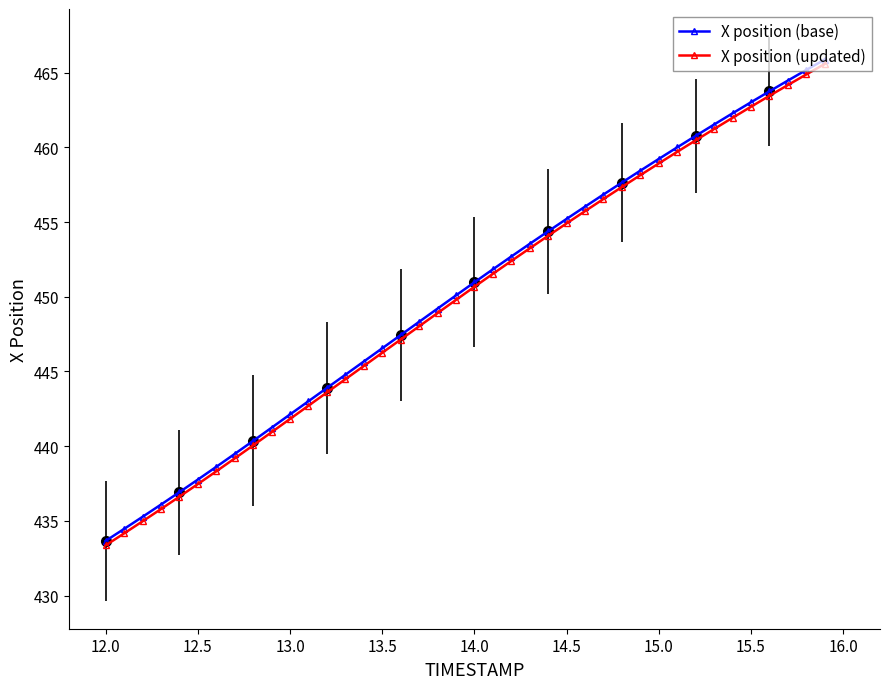

The value of X position (updated) at 34 is 623.8. True or false?

False